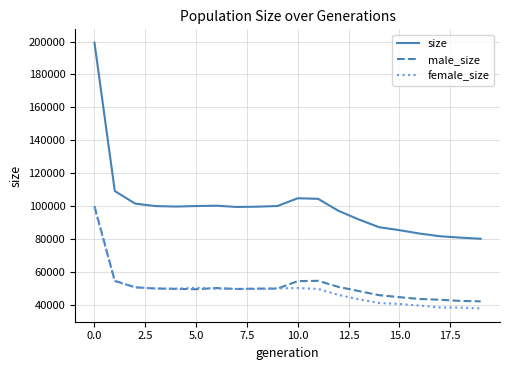

Which series has the largest total across all categories?

size